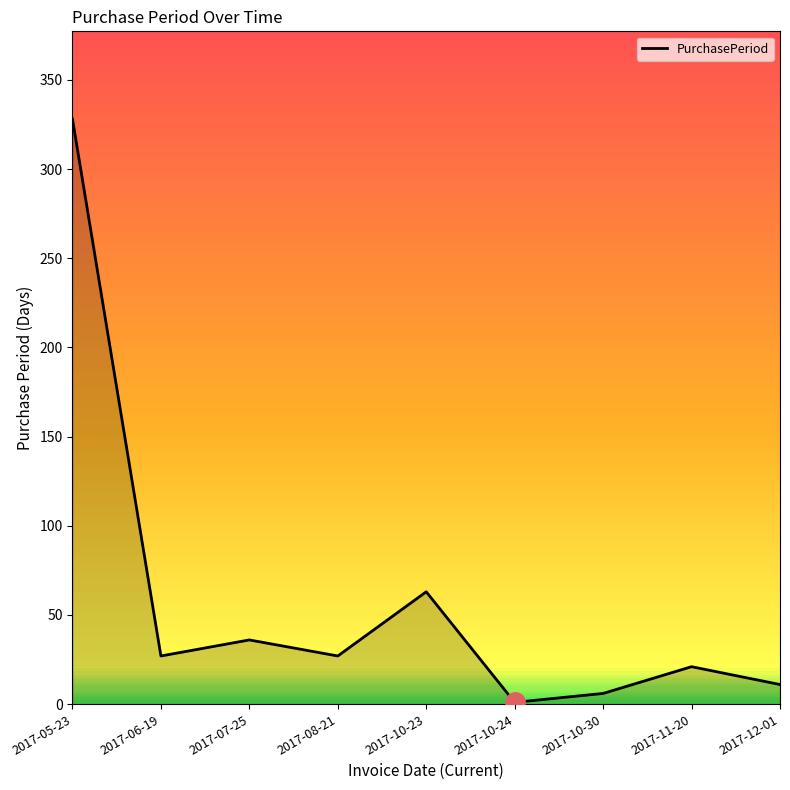

What position from the left is 2017-10-24?

6